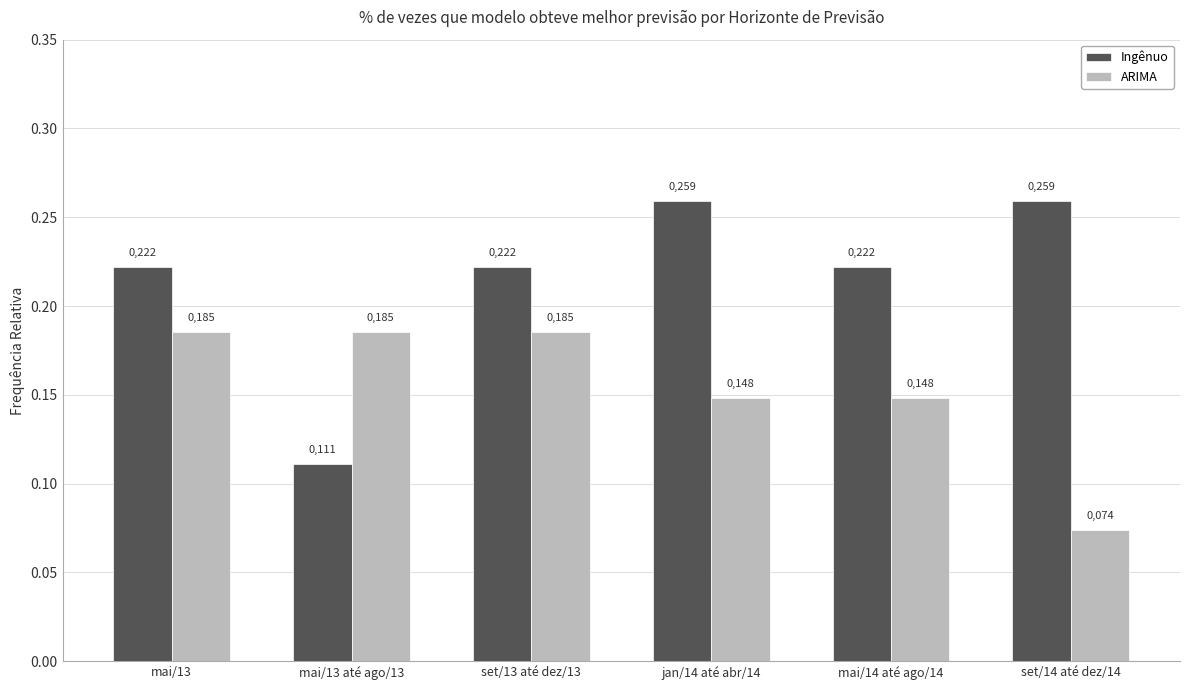

What is the value of the ARIMA bar at the 6th from the left?

0.1